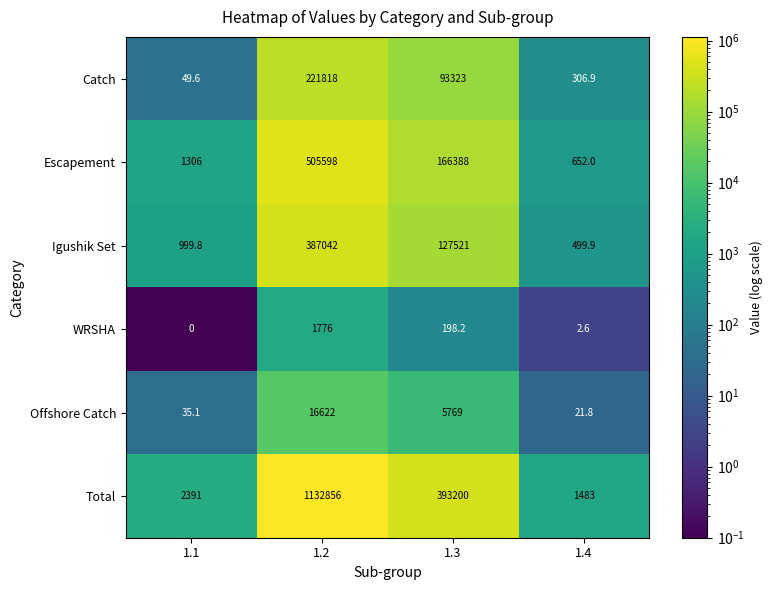

Reading left to right, list all the values displayed in this chart.

Catch: 49.6	221818.0	93323.0	306.9
Escapement: 1306.0	505598.0	166388.0	652.0
Igushik Set: 999.8	387042.0	127521.0	499.9
WRSHA: 0.0	1776.0	198.2	2.6
Offshore Catch: 35.1	16622.0	5769.0	21.8
Total: 2391.0	1132856.0	393200.0	1483.0